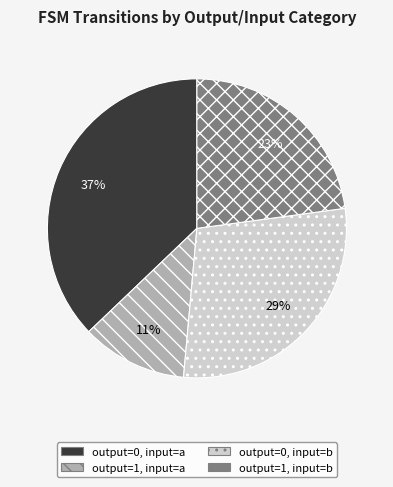

How many slices are in this pie chart?

4